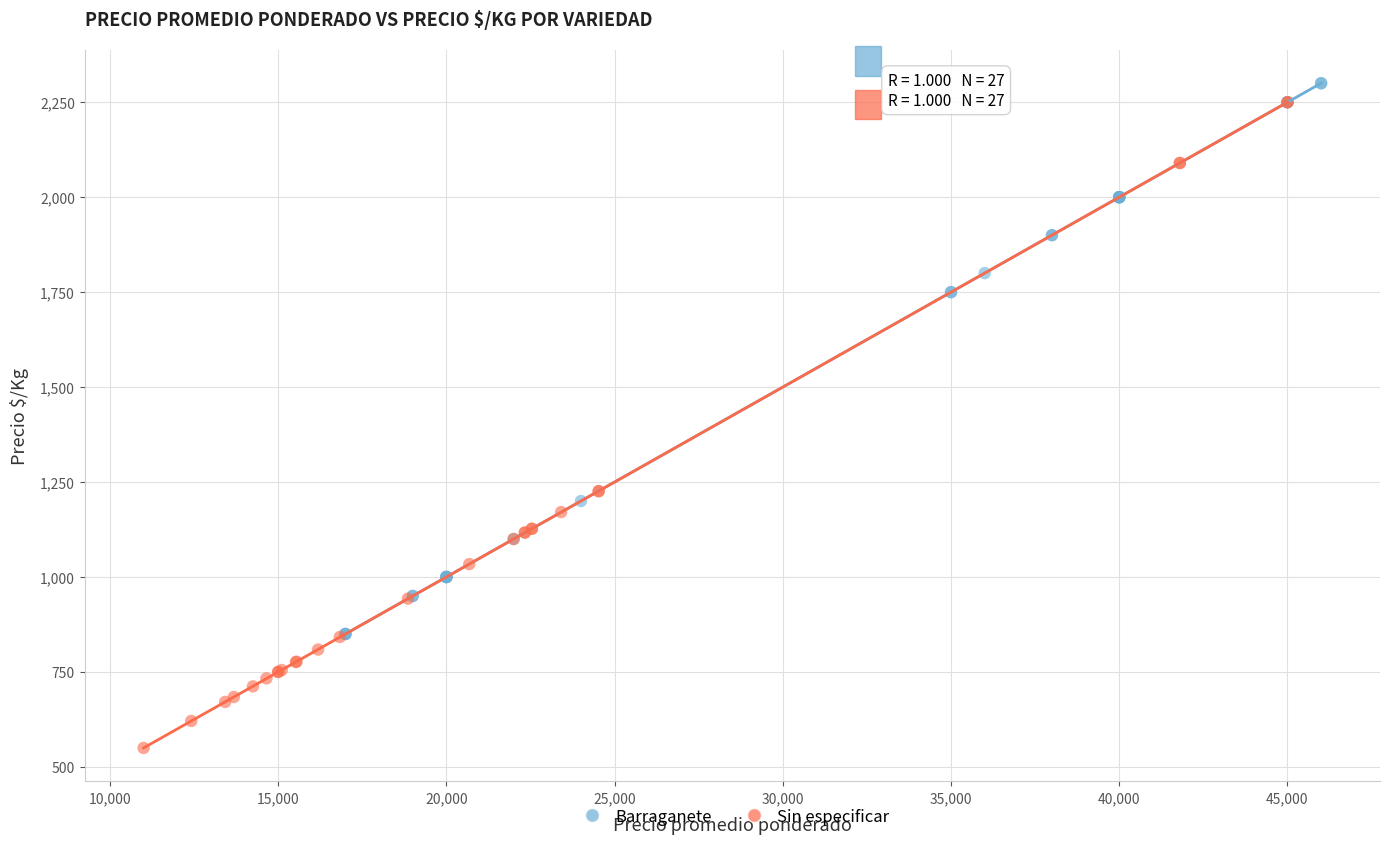

Which series has the widest spread of Y values?

Sin especificar